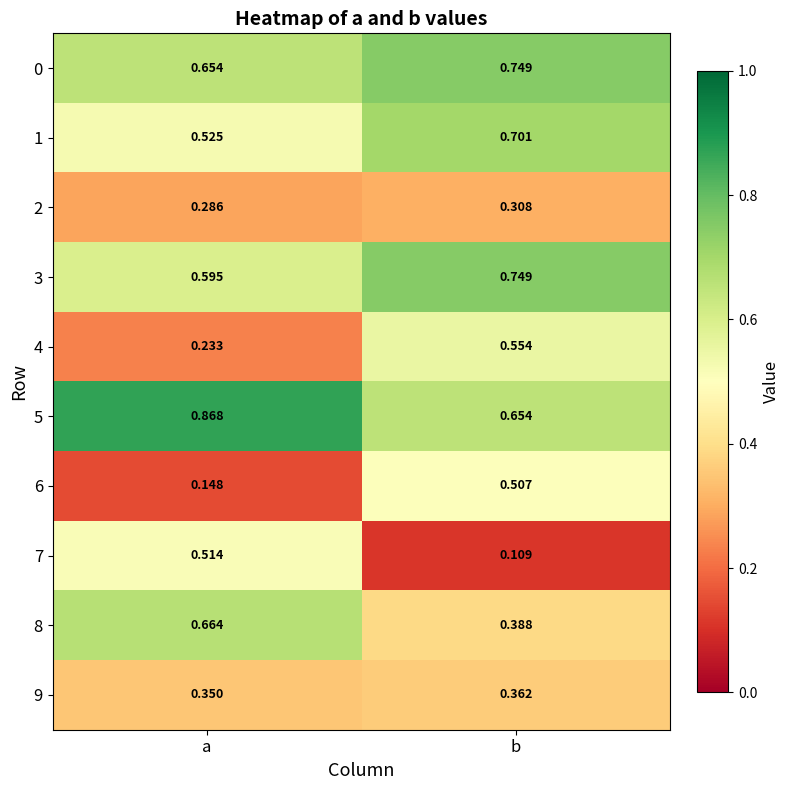

At which label does 4 reach its peak?

b